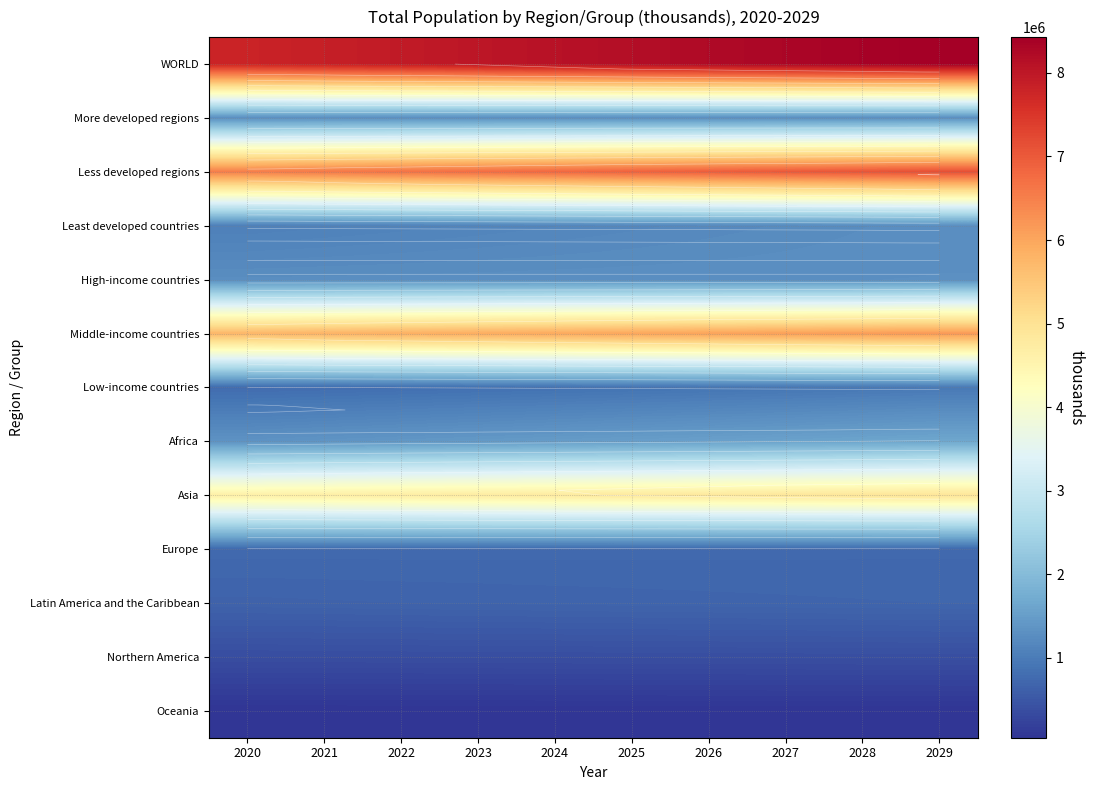

The Less developed regions series shows 9241240.4 at 2021. True or false?

False